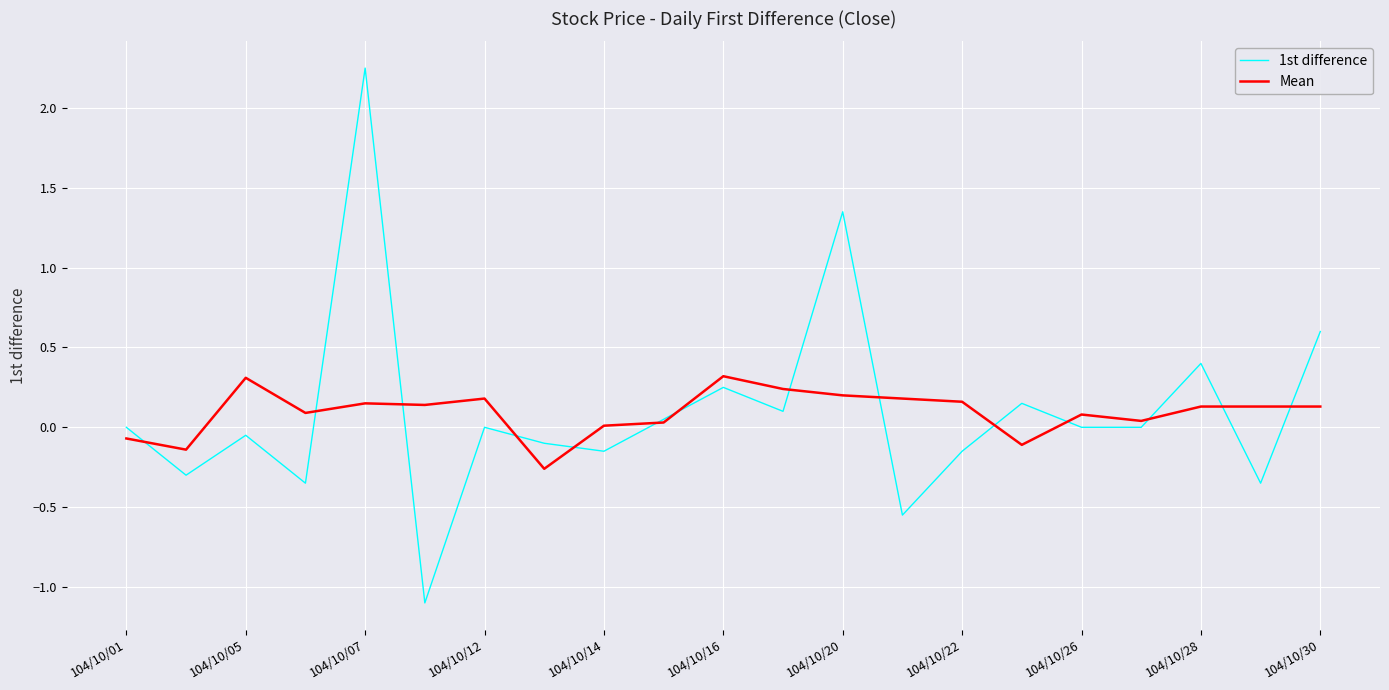

What is the smallest value displayed?

-1.1